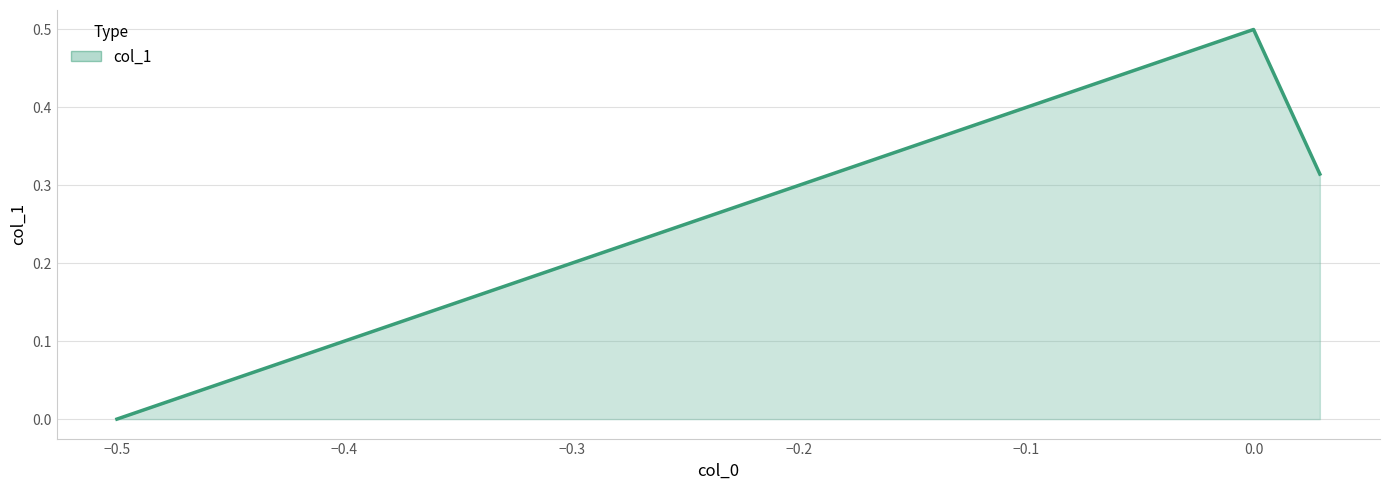

How many values are above zero?

2